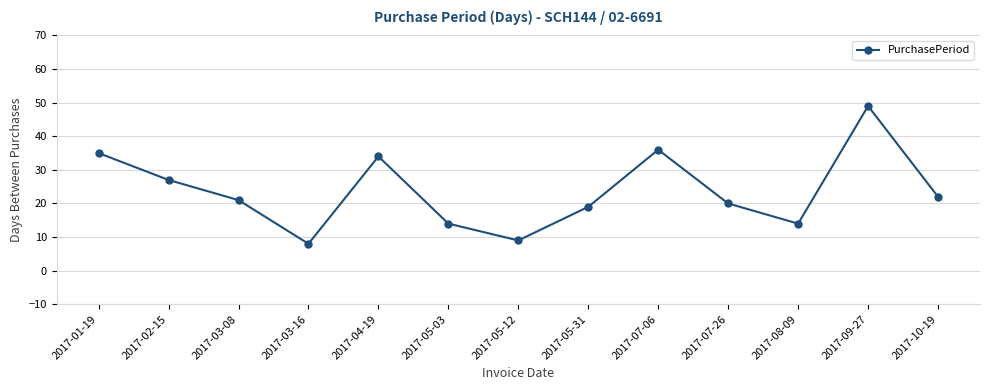

True or false: the data shows 5 at 2017-07-26.

False